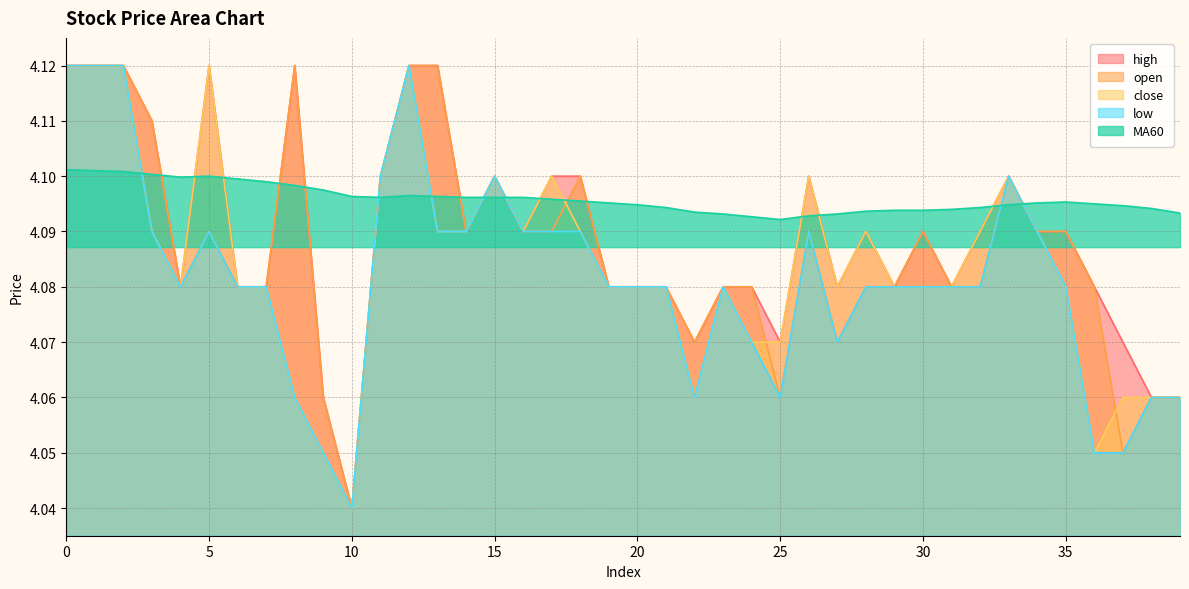

At which label does close reach its minimum?

10